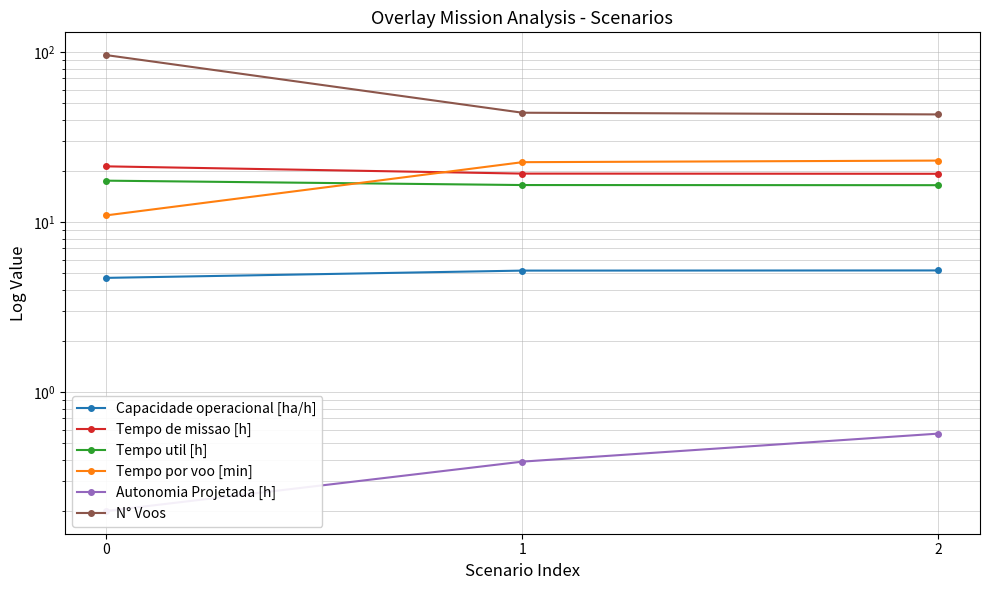

What is the difference between the maximum and minimum values in the Capacidade operacional [ha/h] series?

0.5